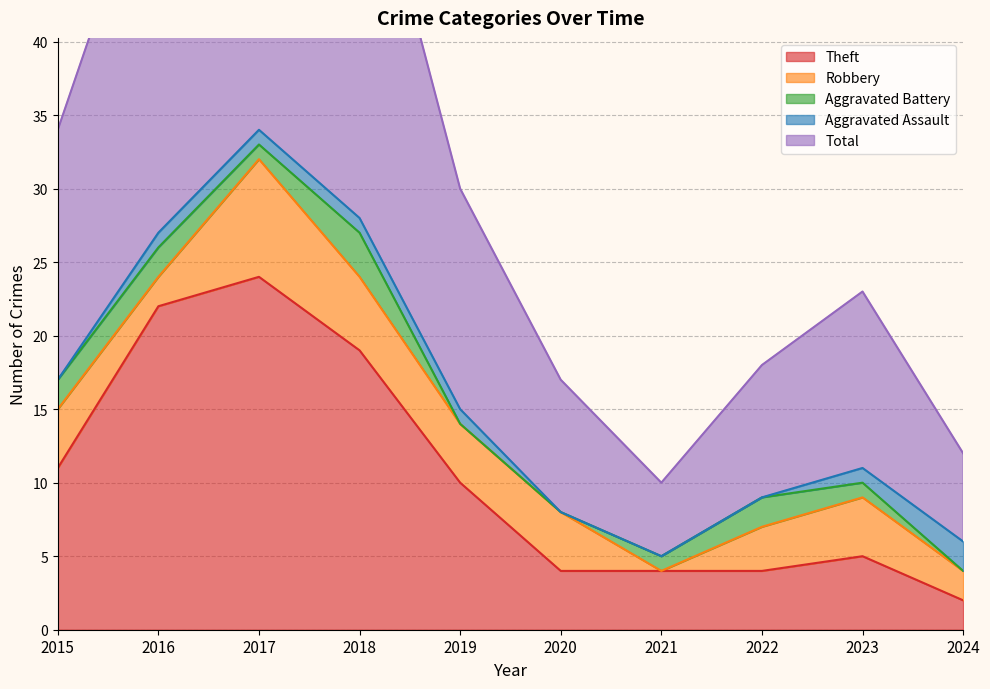

At which label is Aggravated Assault closest to 1?

2016